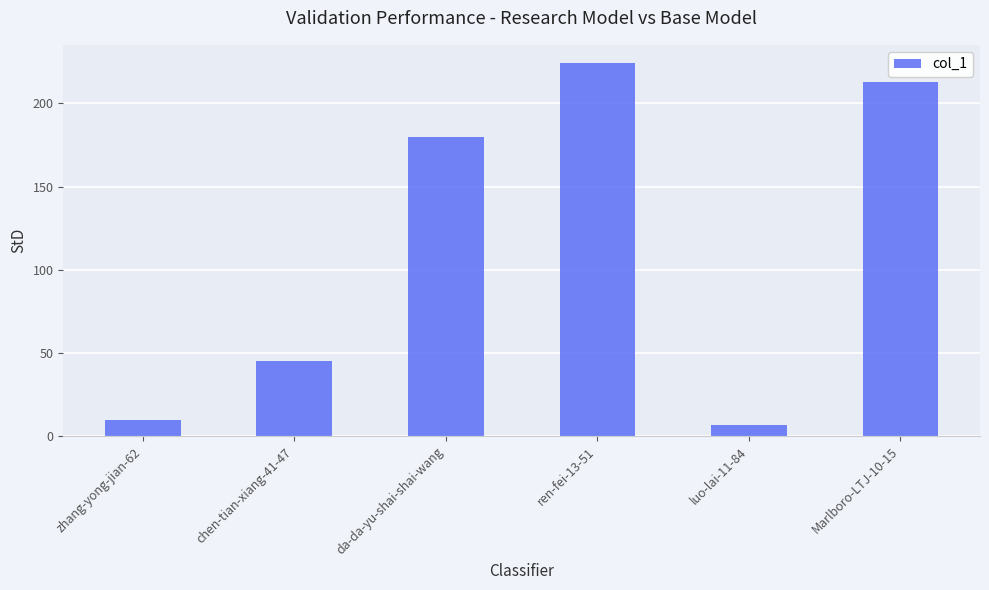

Which has a higher value, luo-lai-11-84 or ren-fei-13-51?

ren-fei-13-51